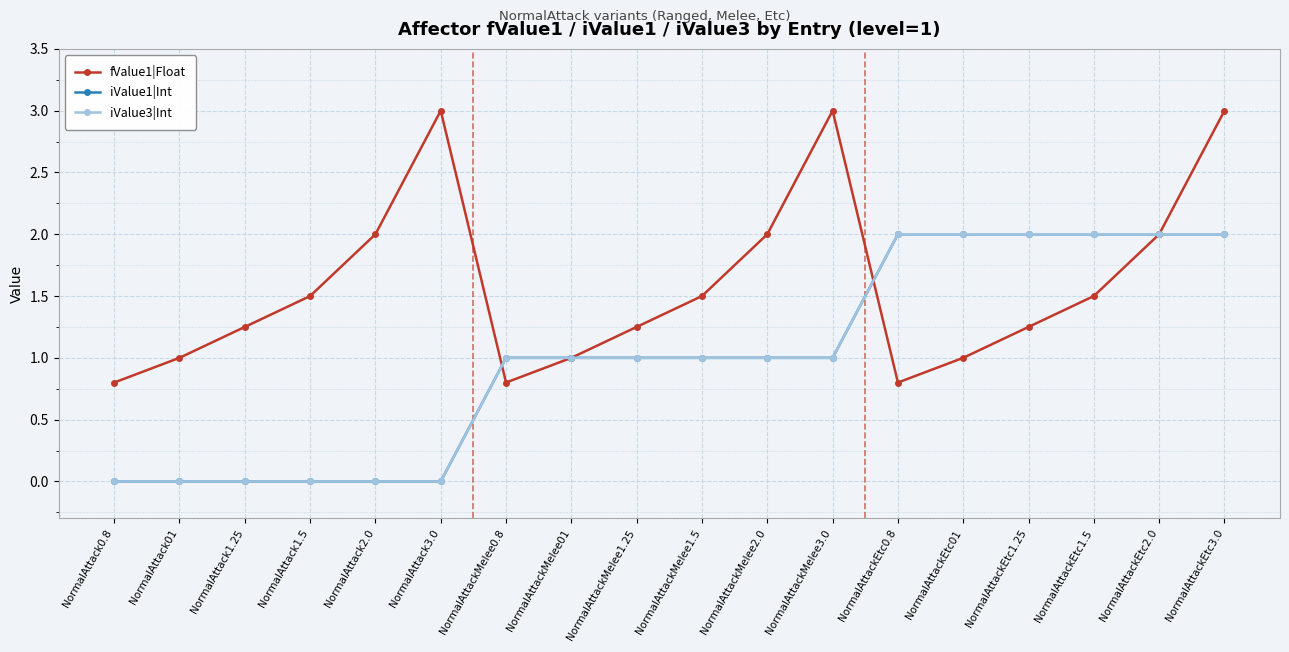

What is the approximate value of iValue1|Int at NormalAttackMelee3.0?

1.0